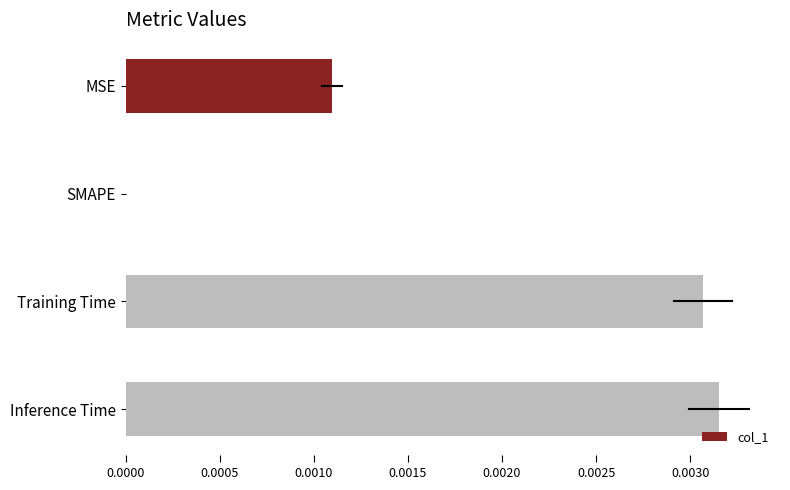

Where is the data nearest to the value 0?

SMAPE